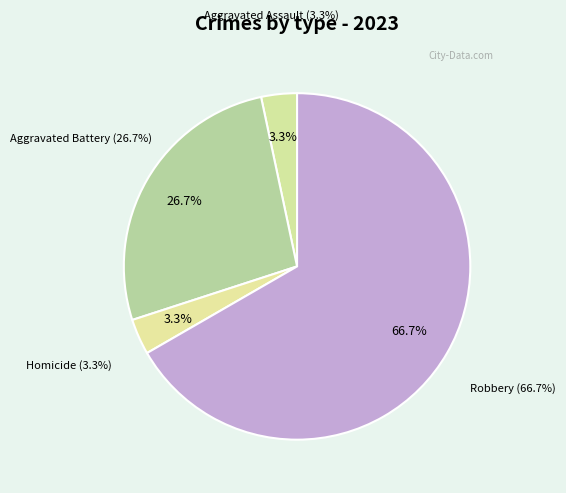

True or false: Criminal Sexual Assault accounts for 0% of the total.

True